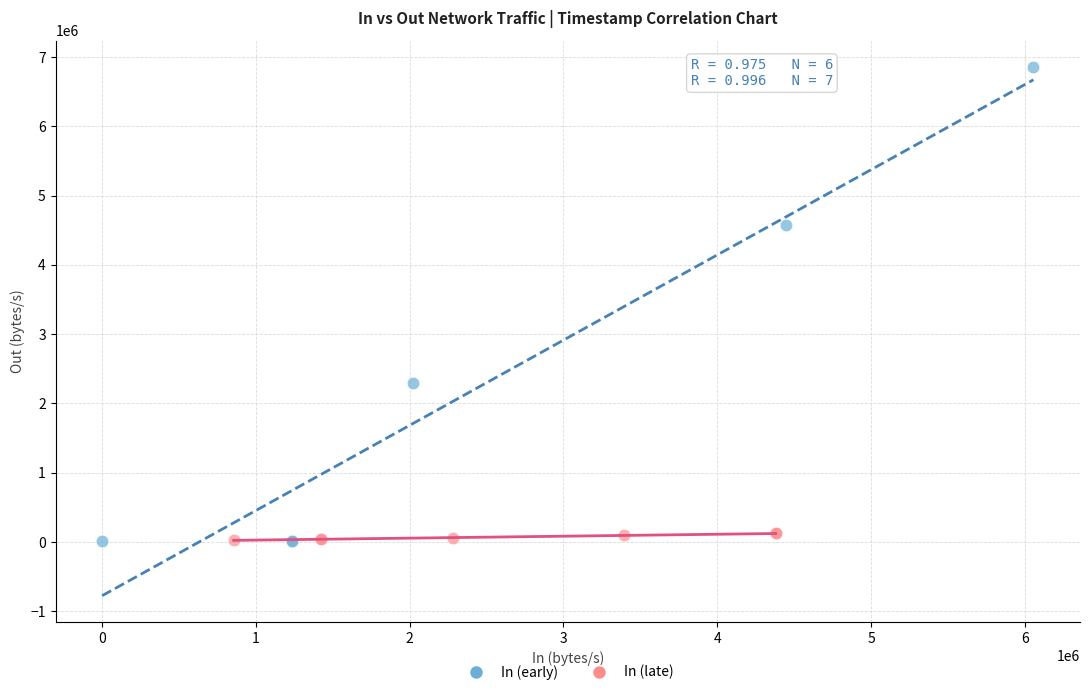

Which series reaches the maximum Y coordinate?

In (early)